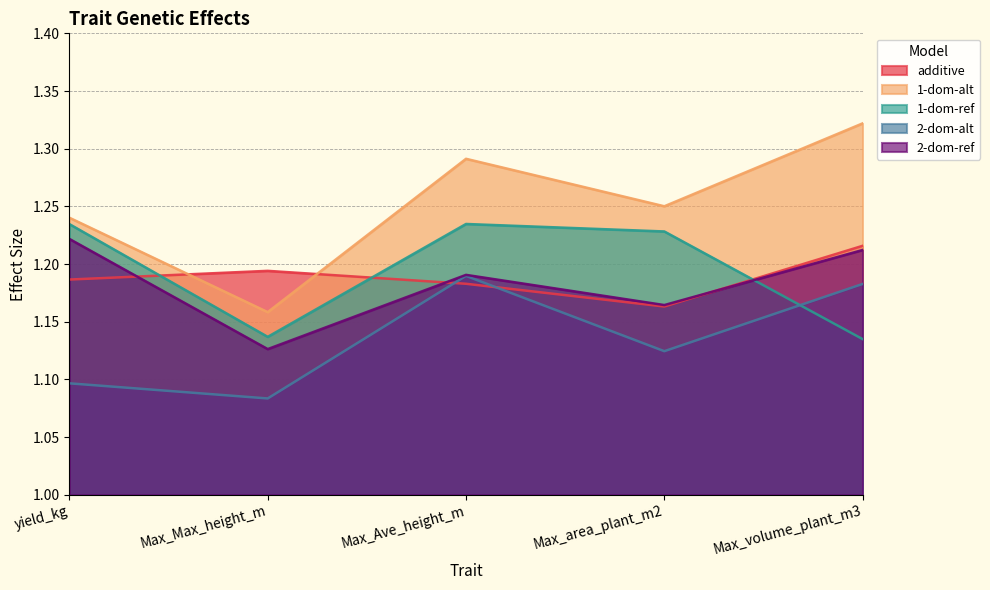

Between Max_Max_height_m and Max_volume_plant_m3, which series saw the biggest shift?

1-dom-alt